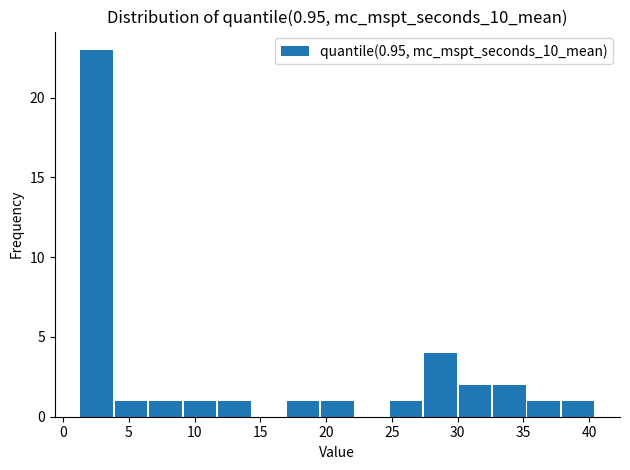

Over which range of the x-axis is the bar tallest?

1.5 to 4.0